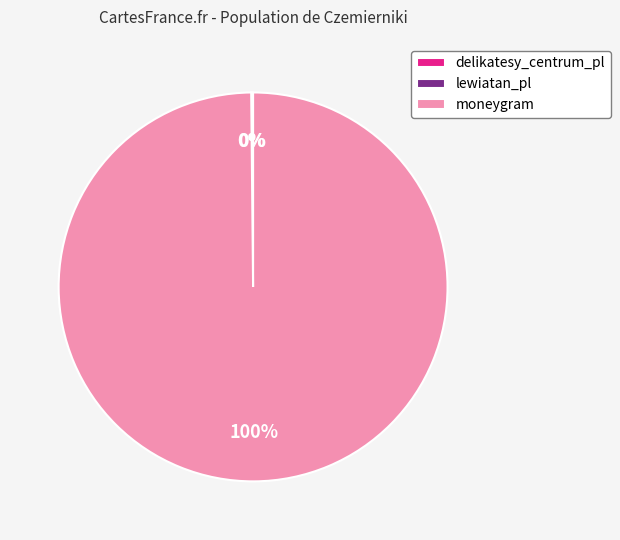

What percentage is the moneygram slice, to the nearest percent?

100%